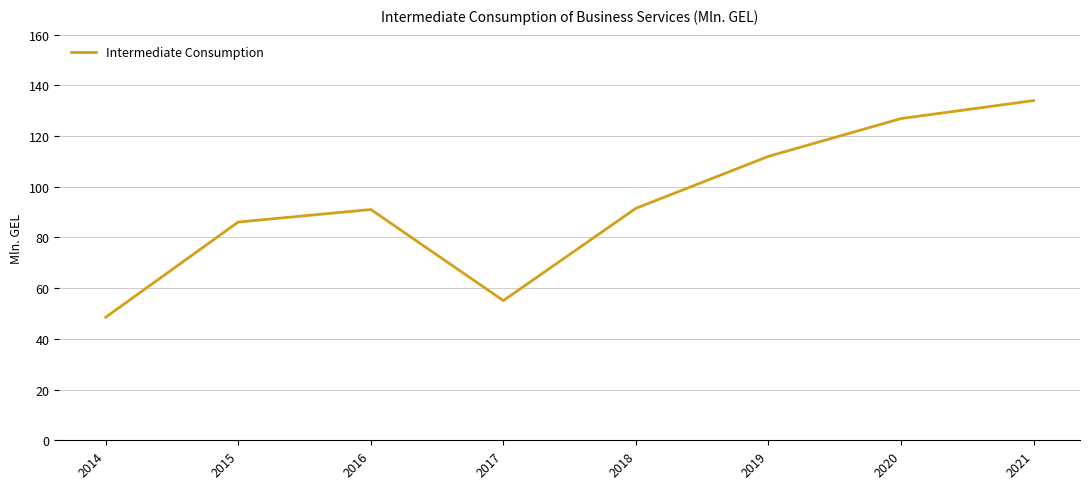

Between 2020 and 2016, which is larger?

2020